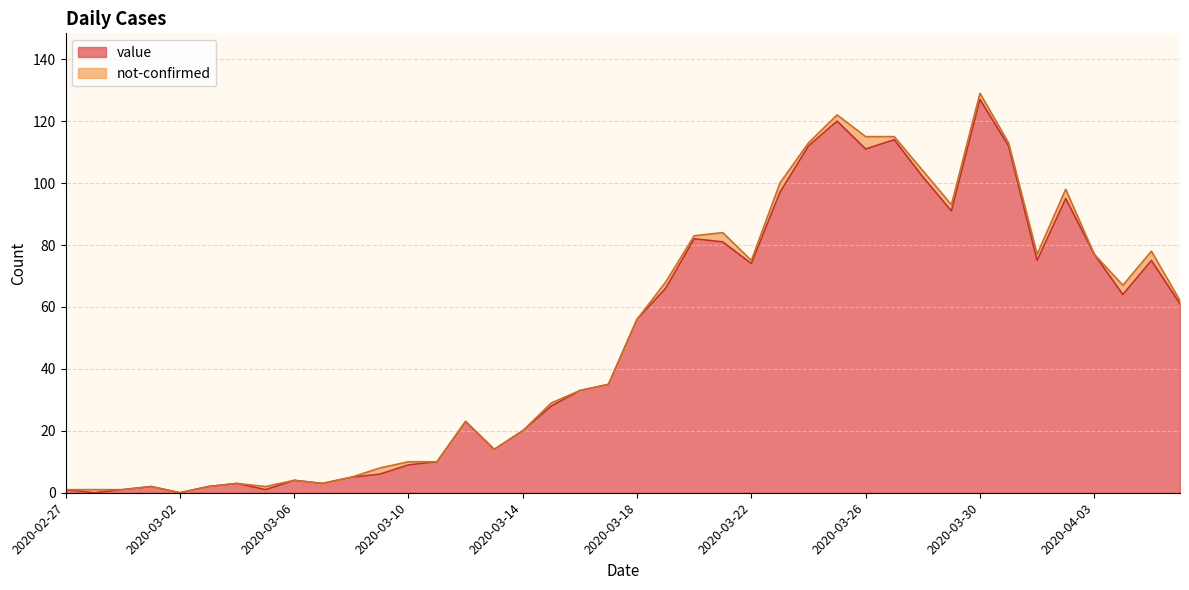

Count the number of values greater than 56.

19